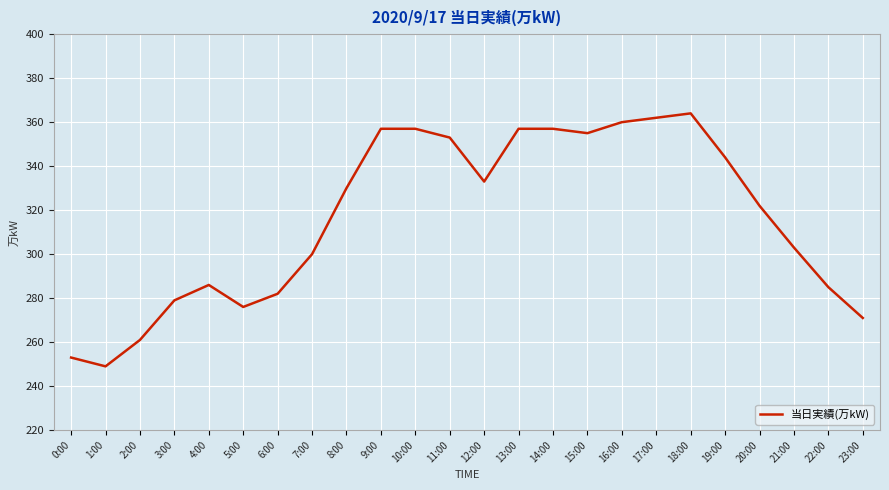

What is the difference between the maximum and minimum values?

115